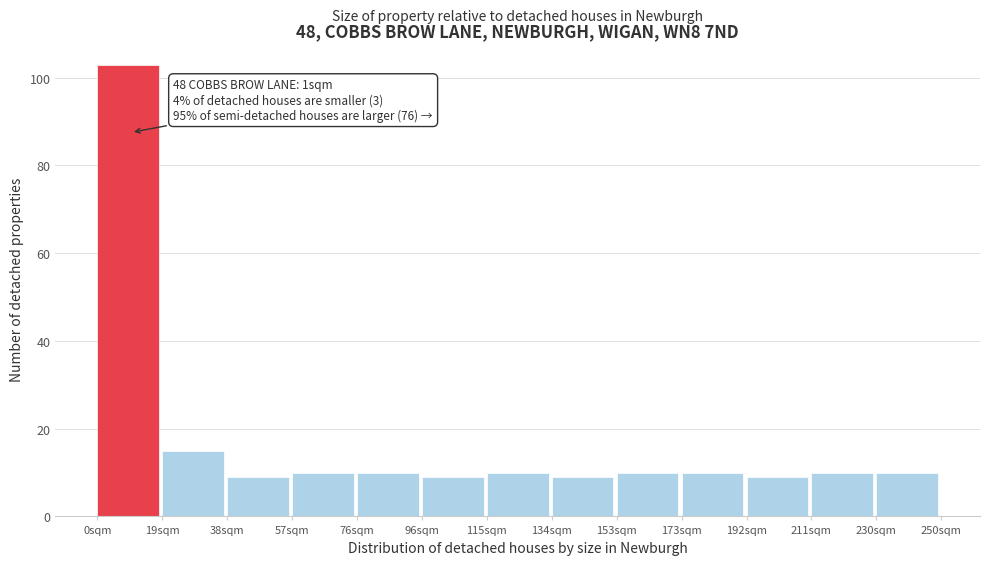

Reading right to left, list all the values displayed in this chart.

10	10	9	10	10	9	10	9	10	10	9	15	103